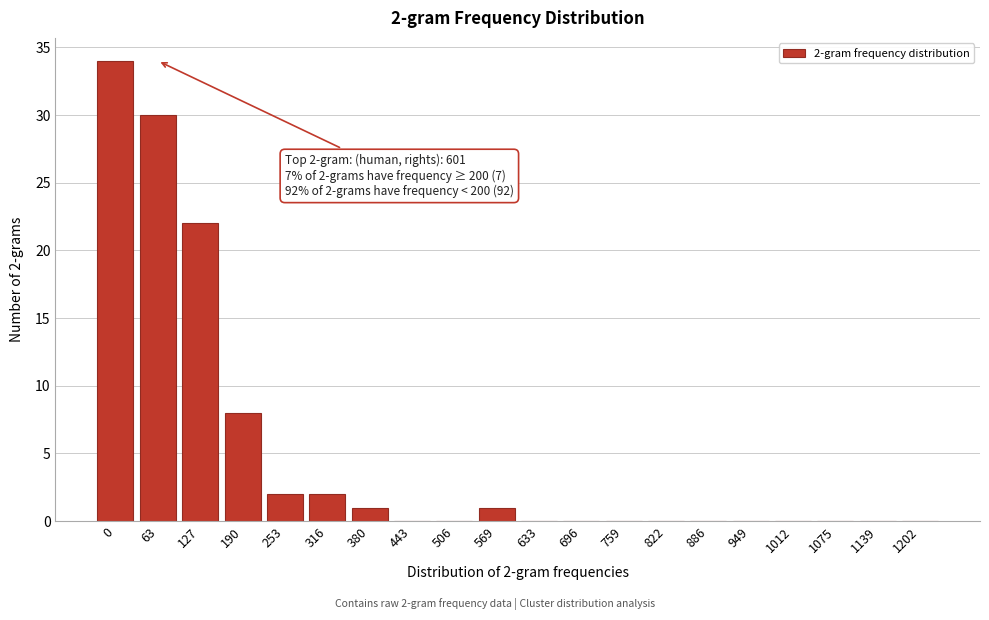

Reading left to right, transcribe all the data shown in this chart.

0=34	63=30	127=22	190=8	253=2	316=2	380=1	443=0	506=0	569=1	633=0	696=0	759=0	822=0	886=0	949=0	1012=0	1075=0	1139=0	1202=0